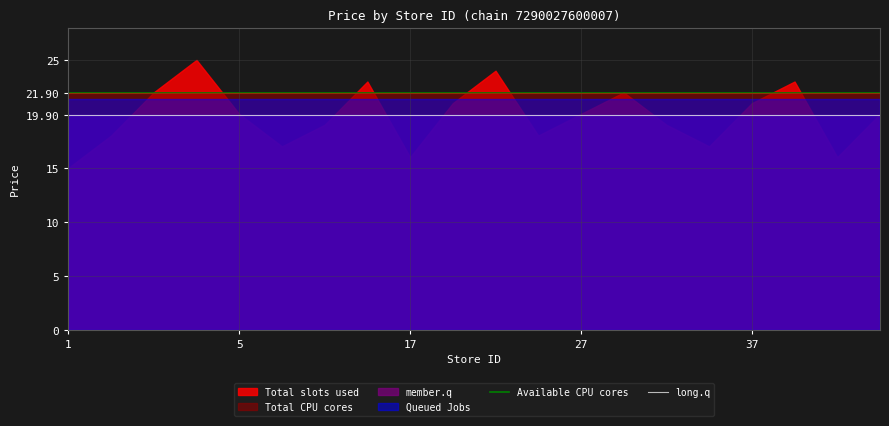

True or false: Available CPU cores and long.q intersect in this chart.

False